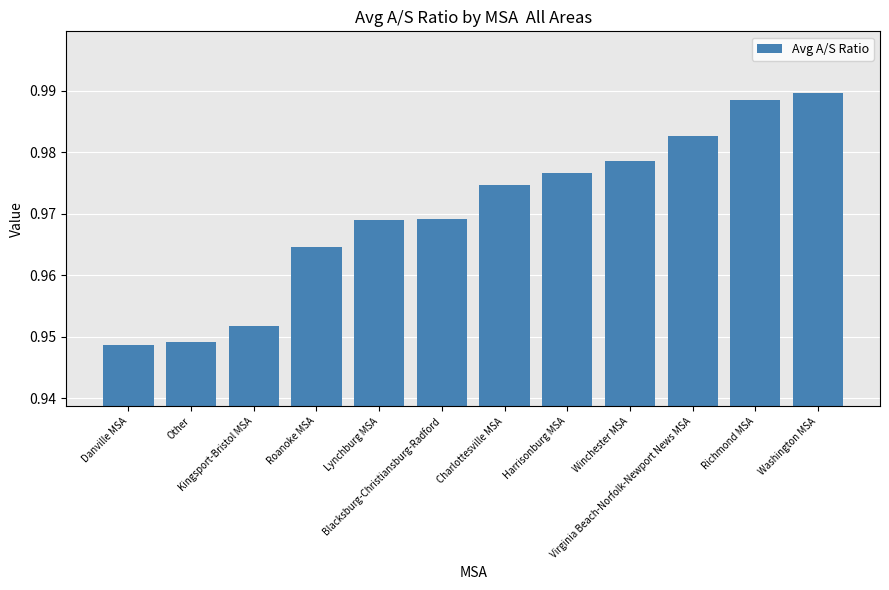

What is the sum of all values?

11.6